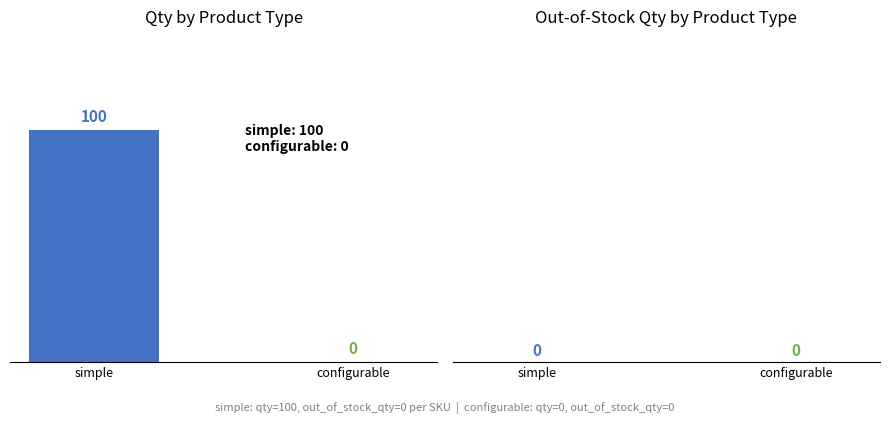

Rank the categories by value from lowest to highest.

configurable, simple